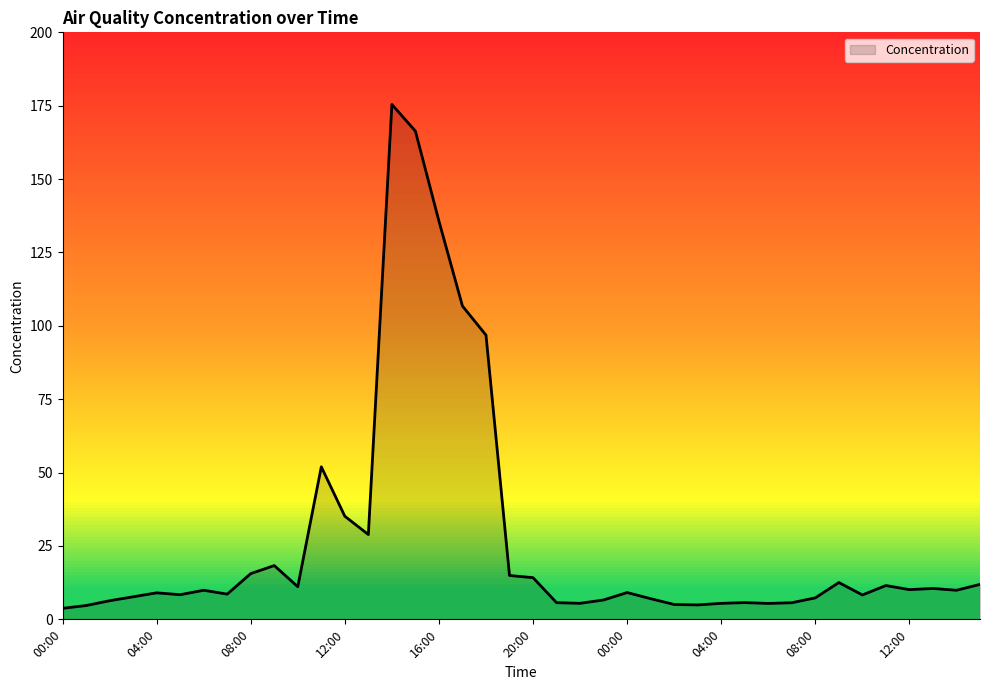

What is the maximum value shown in the chart?

175.4